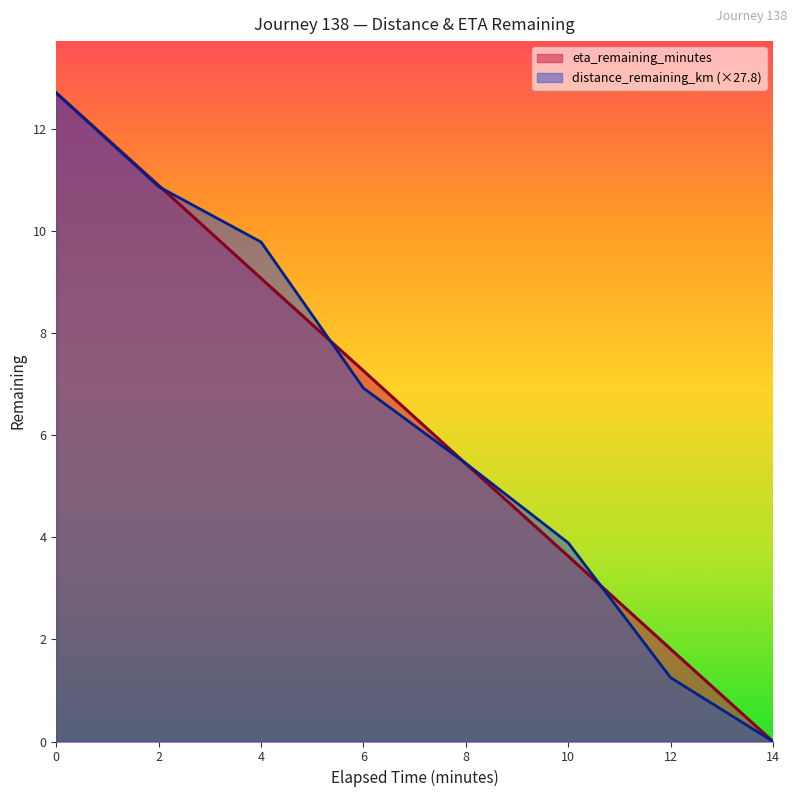

Reading left to right, extract all data points from this chart.

distance_remaining_km: 0.0=12.7	2.0=10.9	4.0=9.8	6.0=6.9	8.0=5.4	10.0=3.9	12.0=1.3	14.0=0.0
eta_remaining_minutes: 0.0=12.7	2.0=10.9	4.0=9.1	6.0=7.3	8.0=5.4	10.0=3.6	12.0=1.8	14.0=0.0